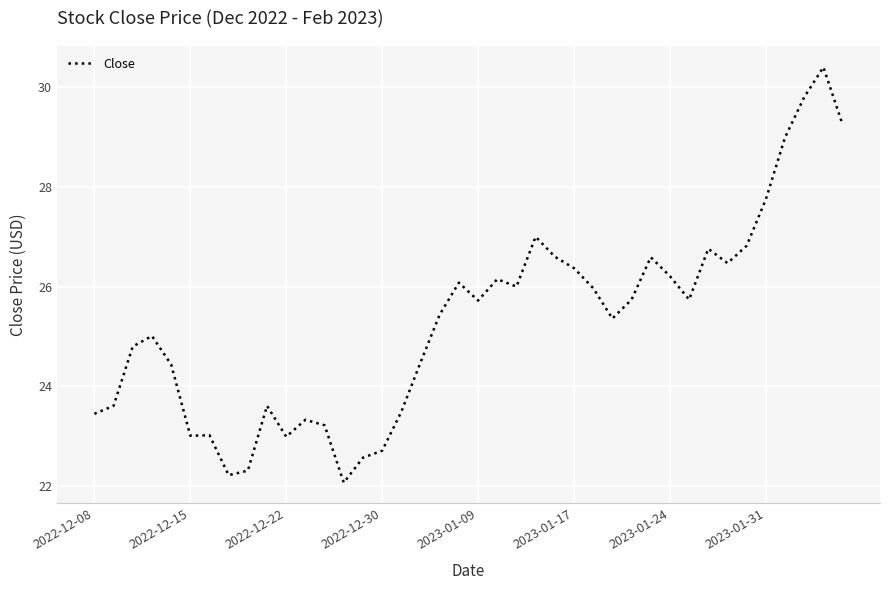

What is the difference between the maximum and minimum values?

8.3